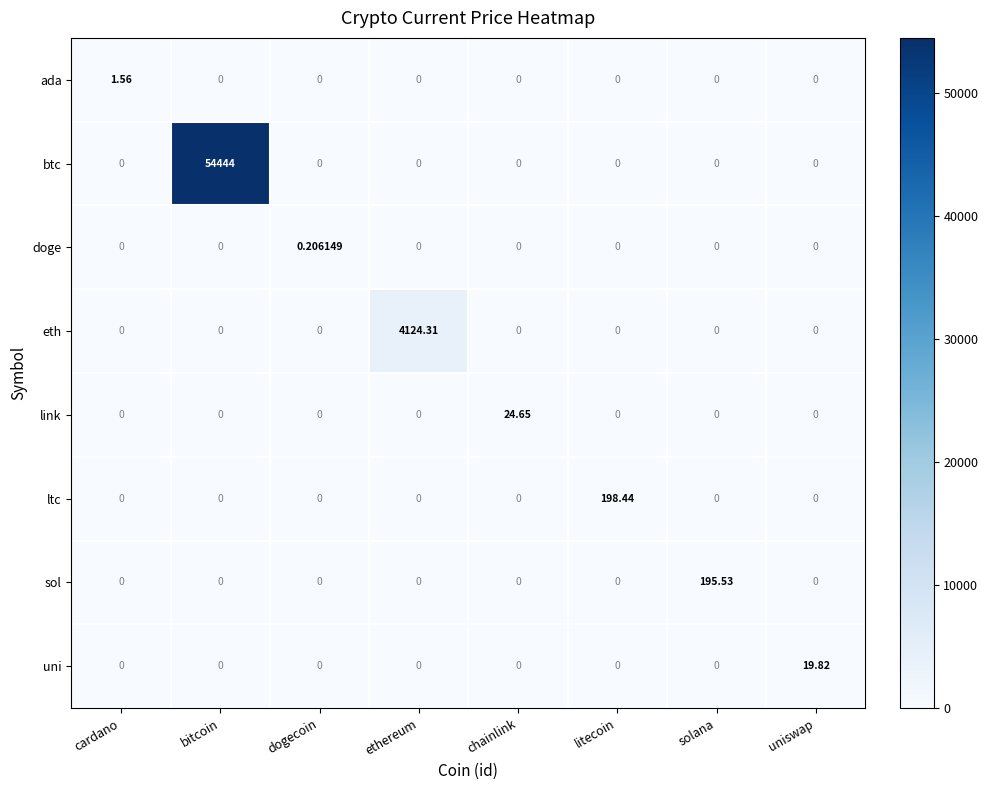

Rank the series by their maximum value, from lowest to highest.

doge, ada, uni, link, sol, ltc, eth, btc